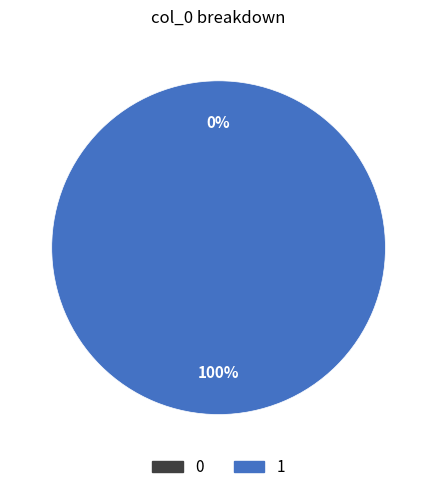

How many slices are in this pie chart?

2